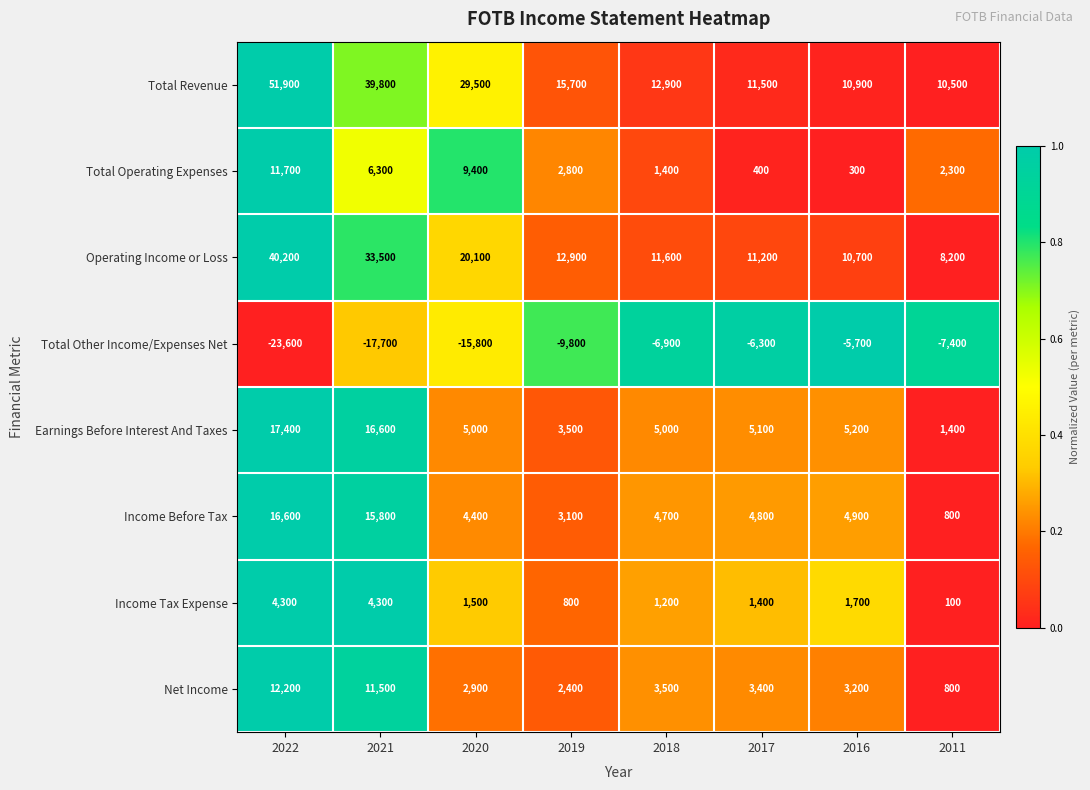

What is the spread (max minus min) of values at 2011?

17900